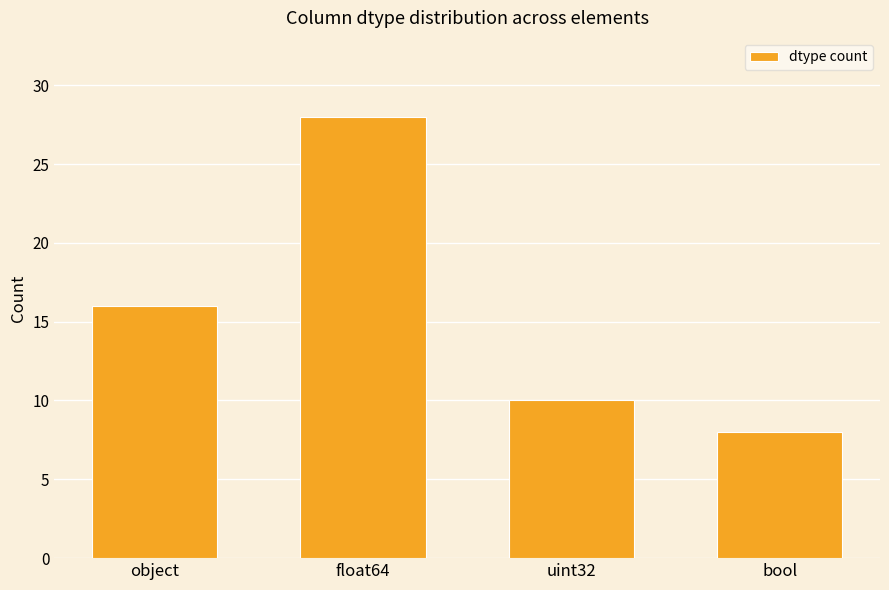

At which category does the chart reach its minimum across all series?

bool